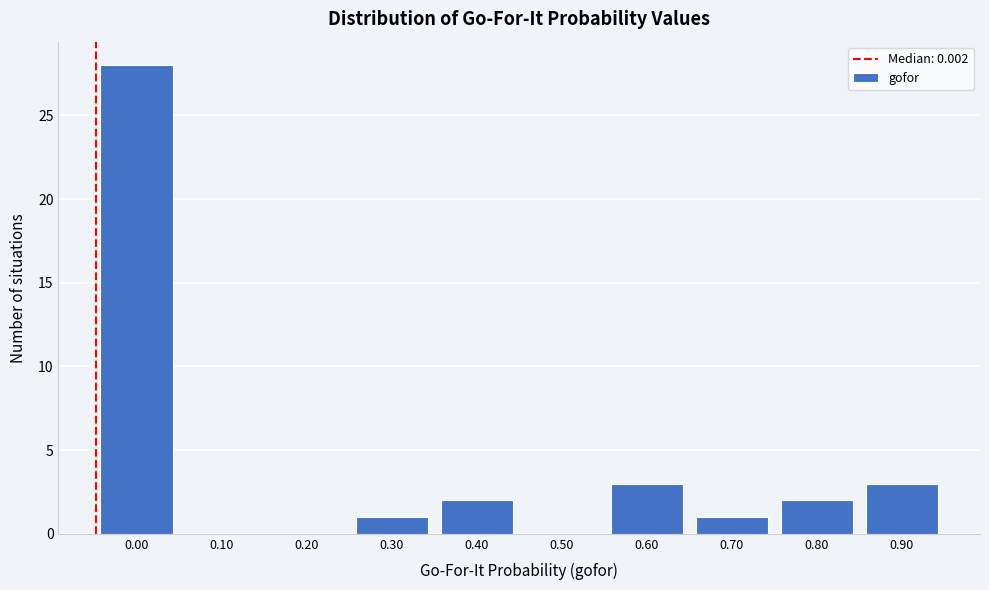

Reading left to right, list all the values displayed in this chart.

0.00=28	0.10=0	0.20=0	0.30=1	0.40=2	0.50=0	0.60=3	0.70=1	0.80=2	0.90=3